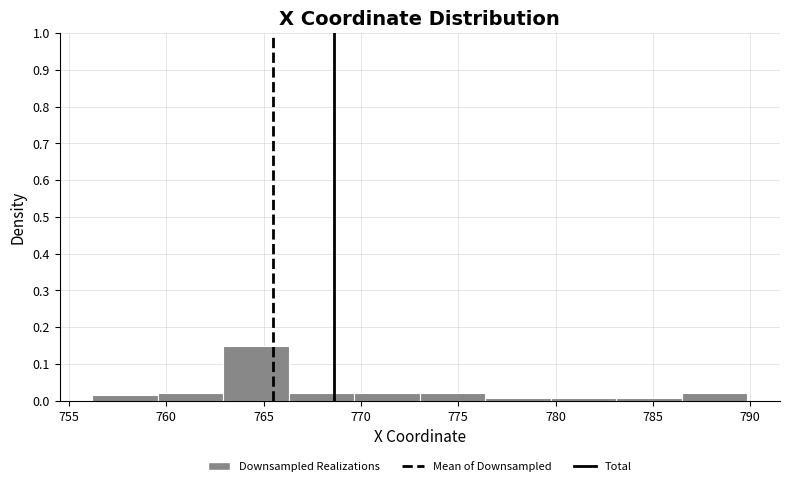

How tall is the bar that spans 759.5 to 763.0 on the x-axis? Neither the bar edges nor the heights are printed on the chart, so give them approximately, as read against the axes.

0.02